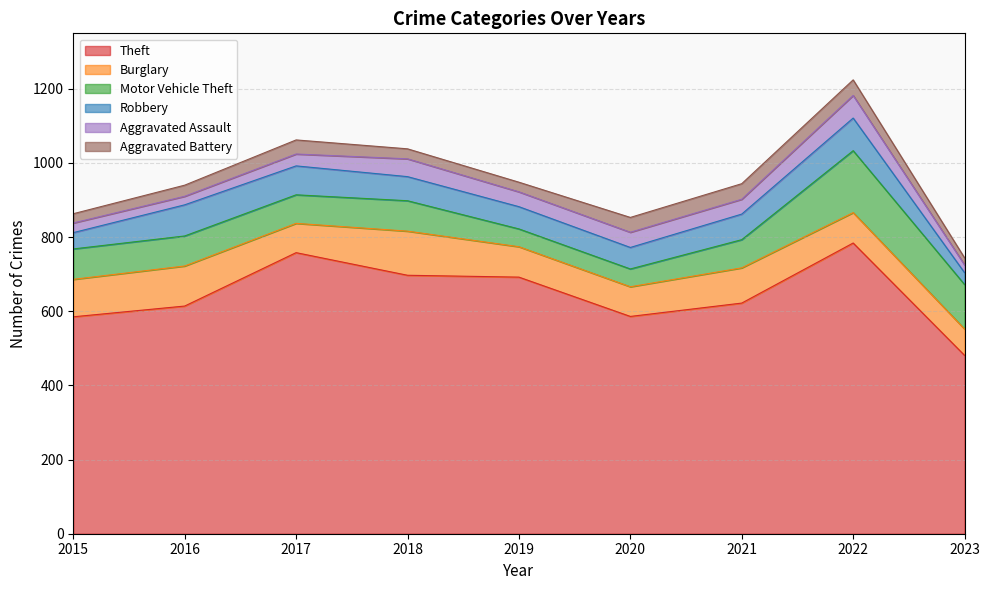

How many interior local peaks does the Motor Vehicle Theft series have?

2